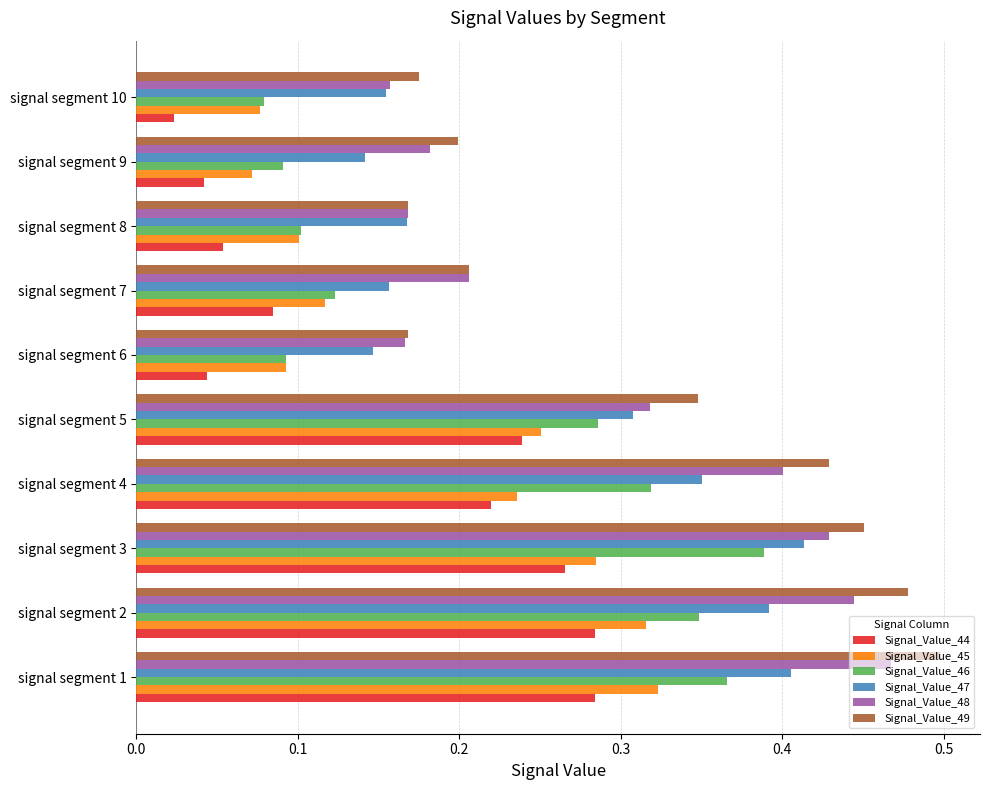

Between signal segment 3 and signal segment 9, which series saw the biggest shift?

Signal_Value_46